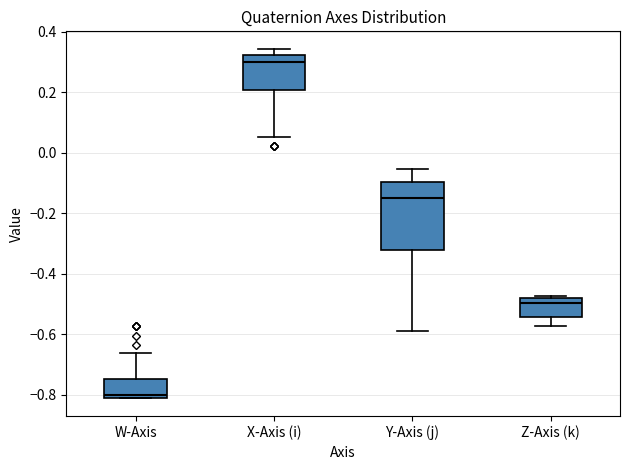

Comparing the boxes themselves (not the whiskers), which one is the tallest?

Y-Axis (j)